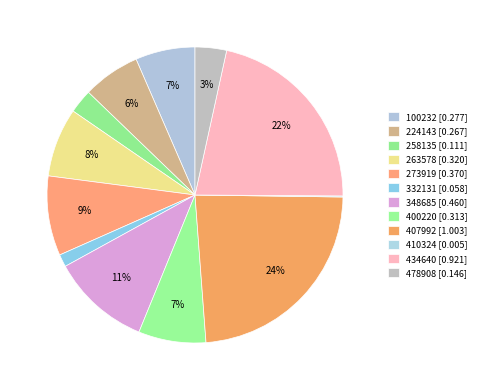

To the nearest percent, what percentage of the pie is 100232?

7%